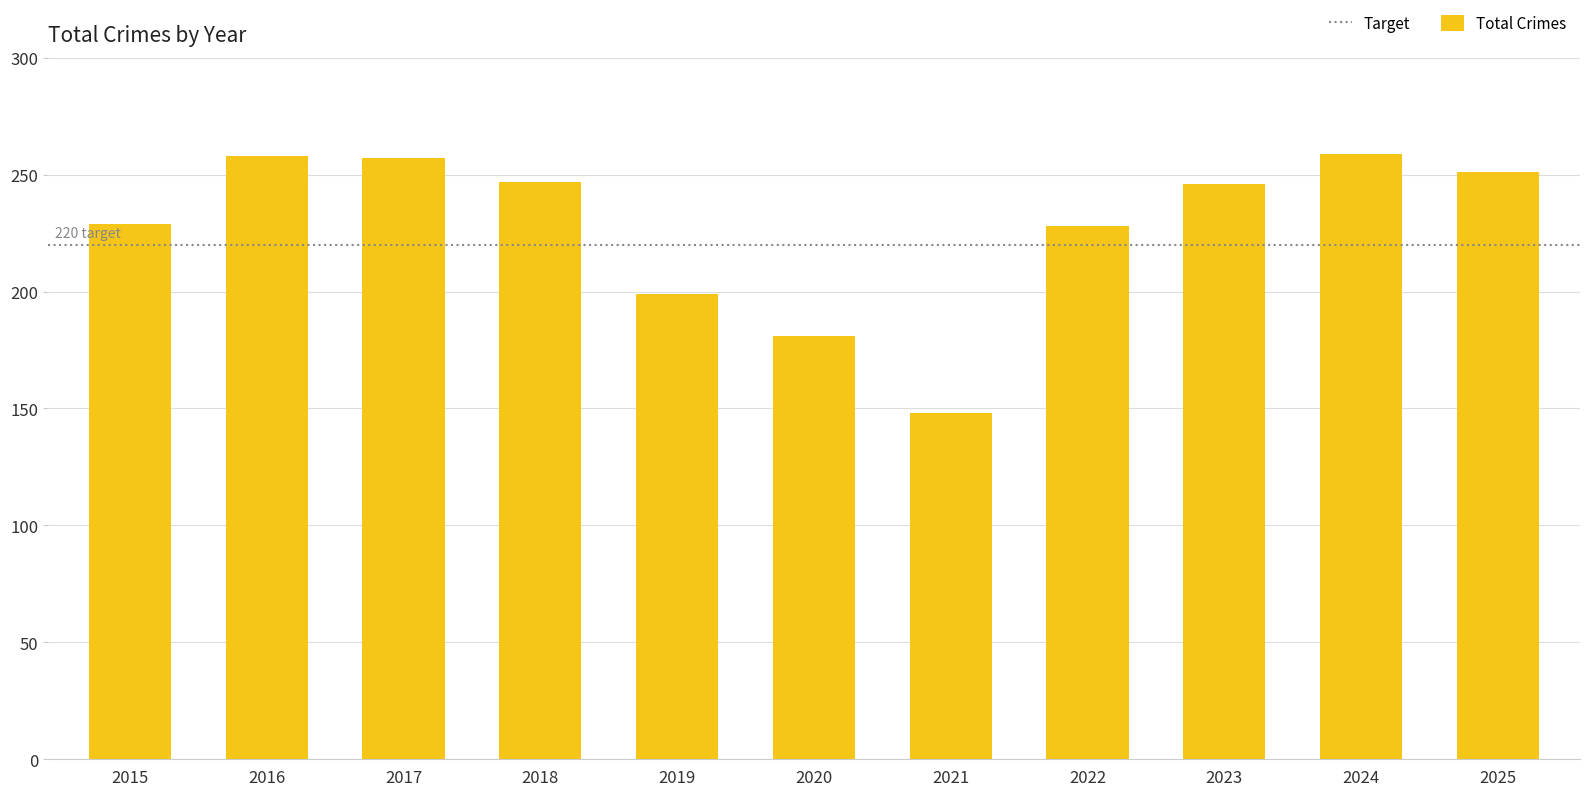

What is the sum of the values at 2019 and 2024?

458